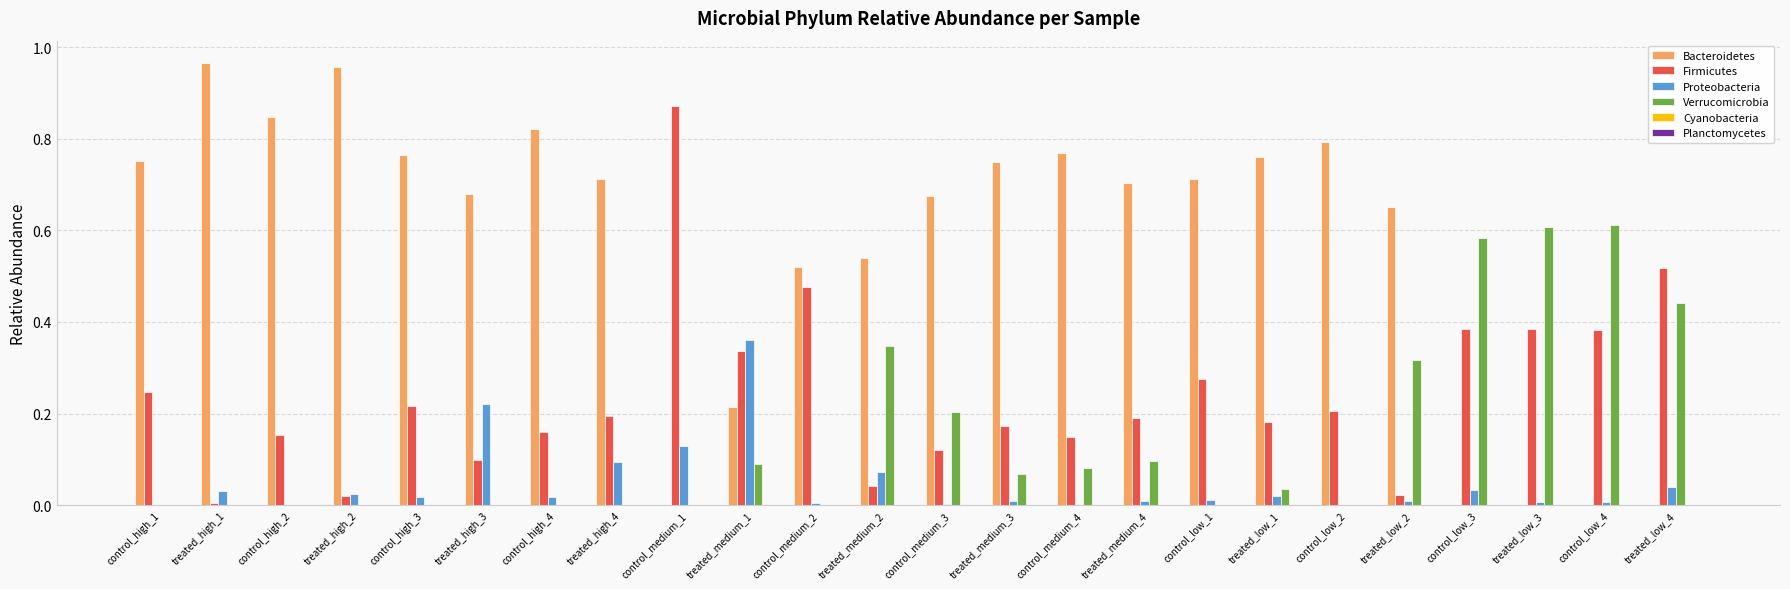

Is it true that Verrucomicrobia equals 0.9 at control_low_4?

False